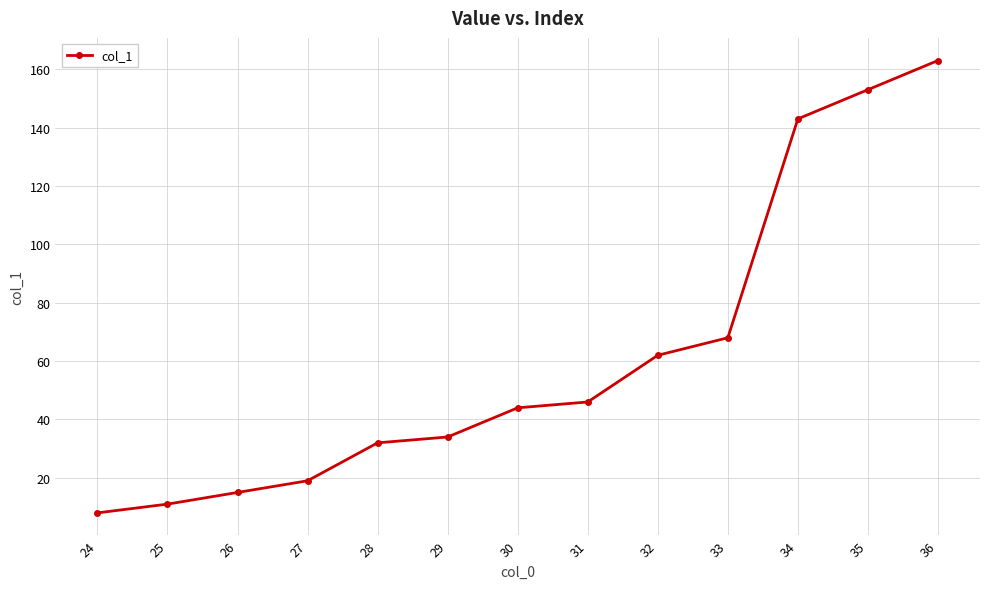

How many data points does each series have?

13